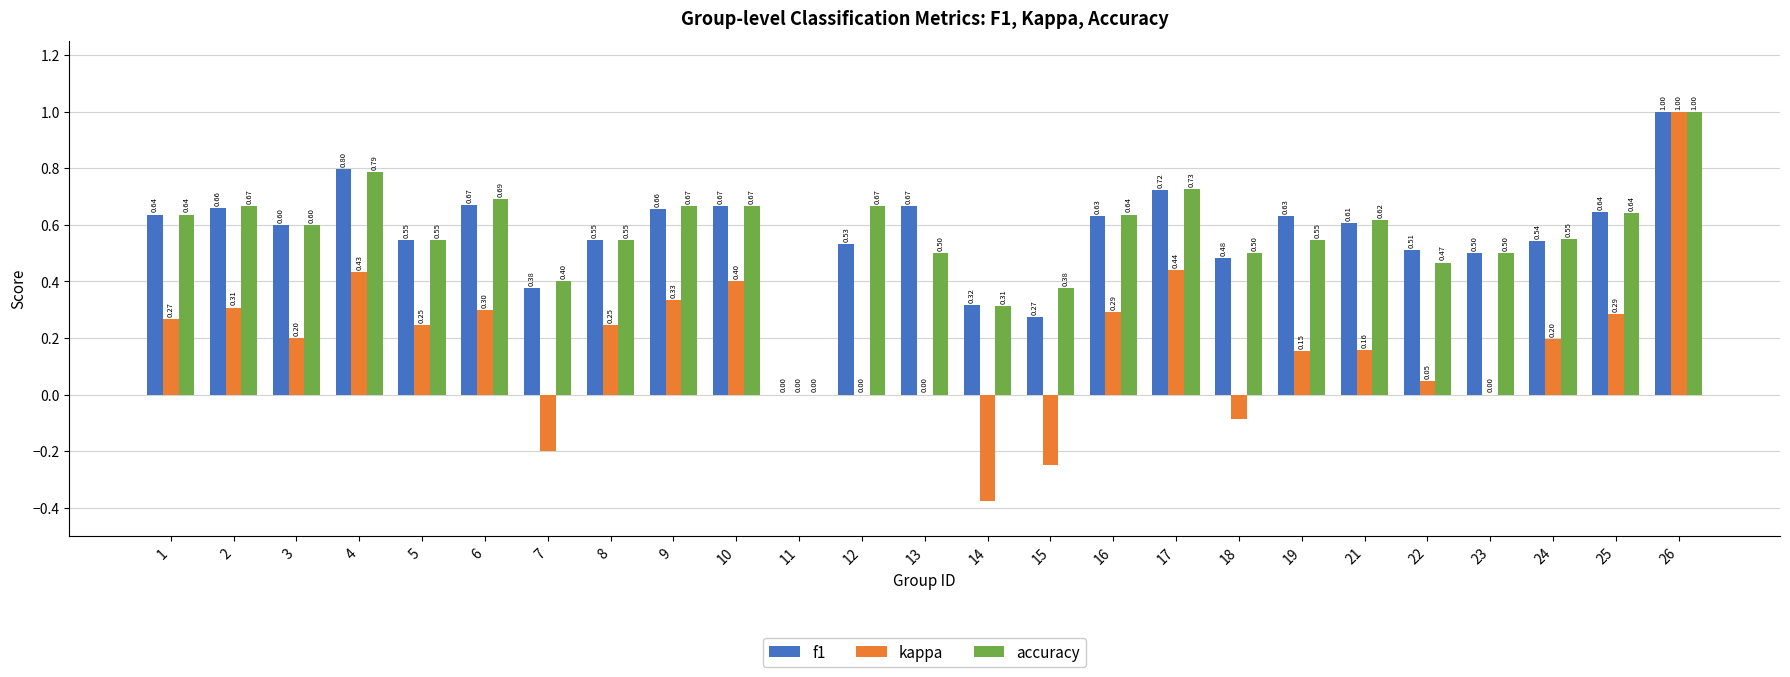

At which category is the sum across all series the highest?

26